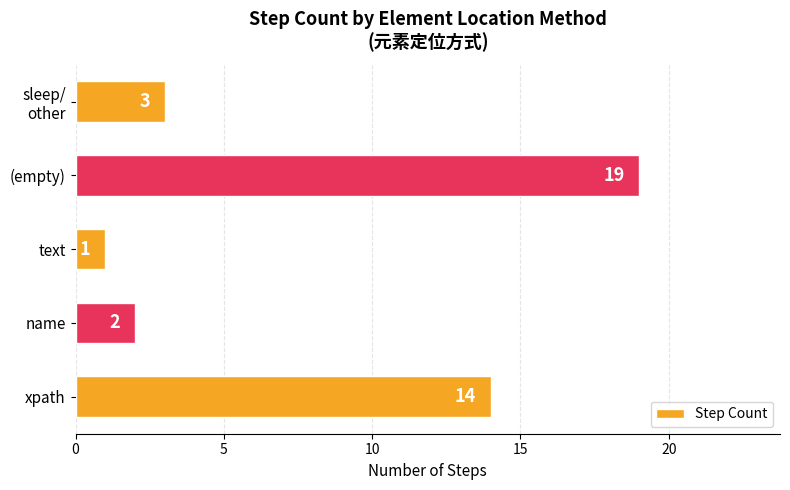

Count the number of categories in the chart.

5